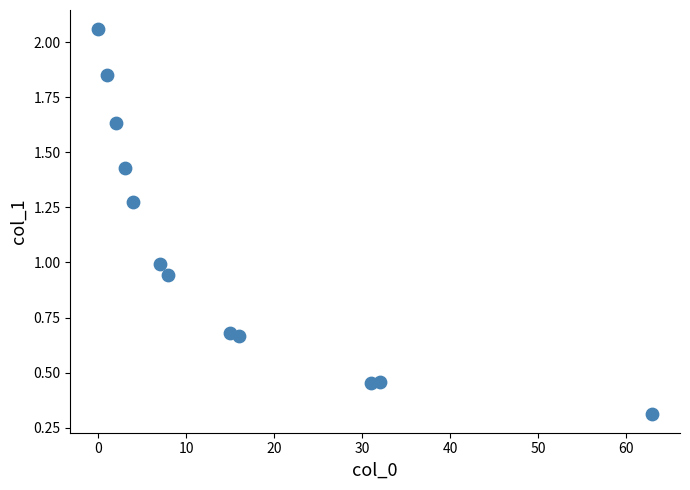

What is the average X value?

15.2